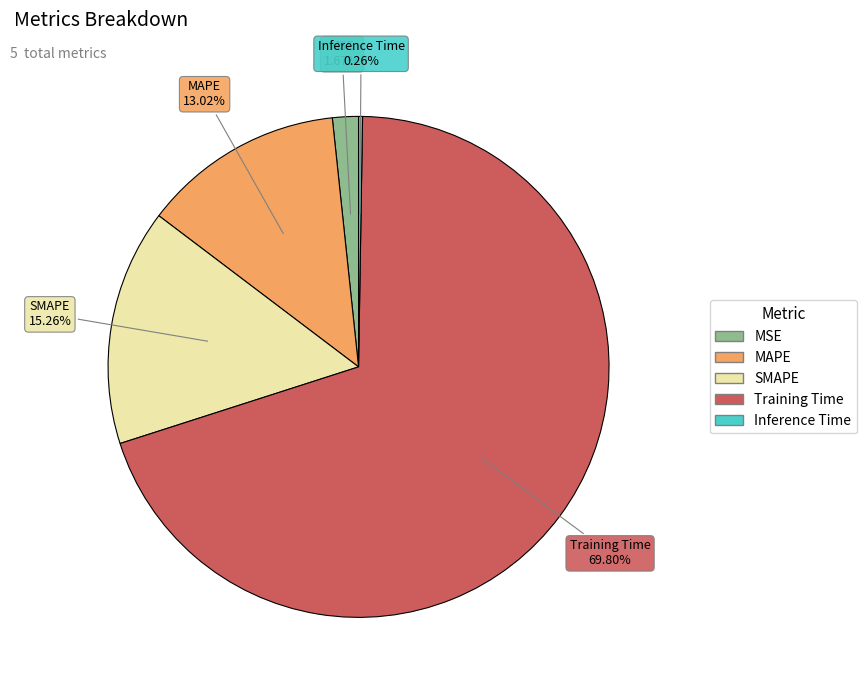

What is the largest slice in the pie chart?

Training Time